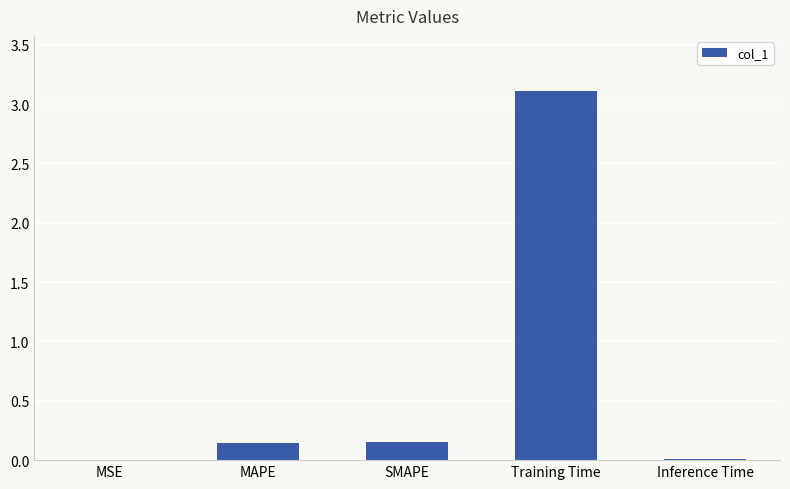

What is the sum of the values at SMAPE and Training Time?

3.3